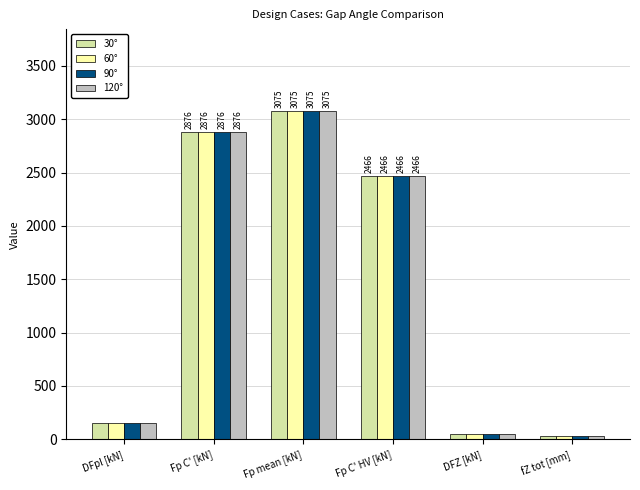

Is the value of 90° at Fp C' HV [kN] greater than the value of 60° at Fp C' [kN]?

No